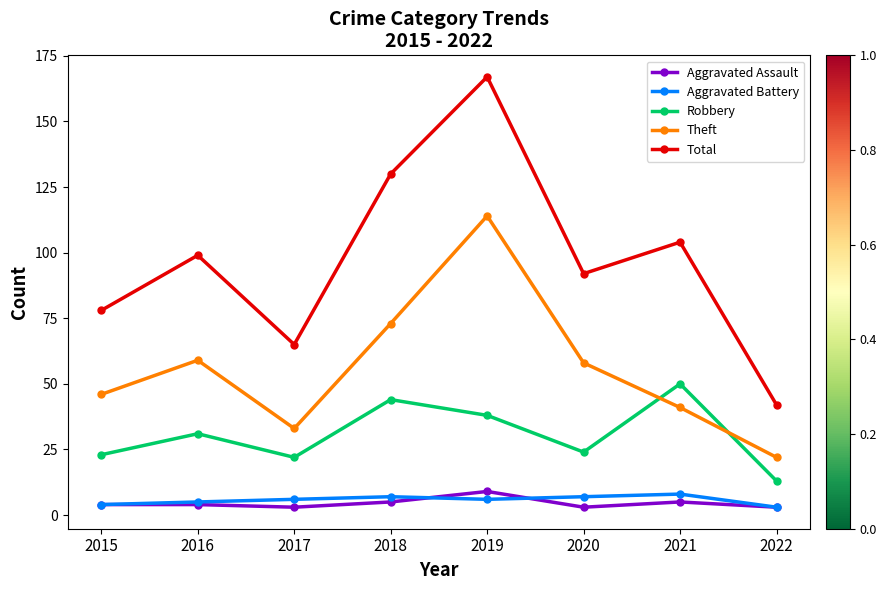

What is the value of the Theft point at the 4th from the left?

73